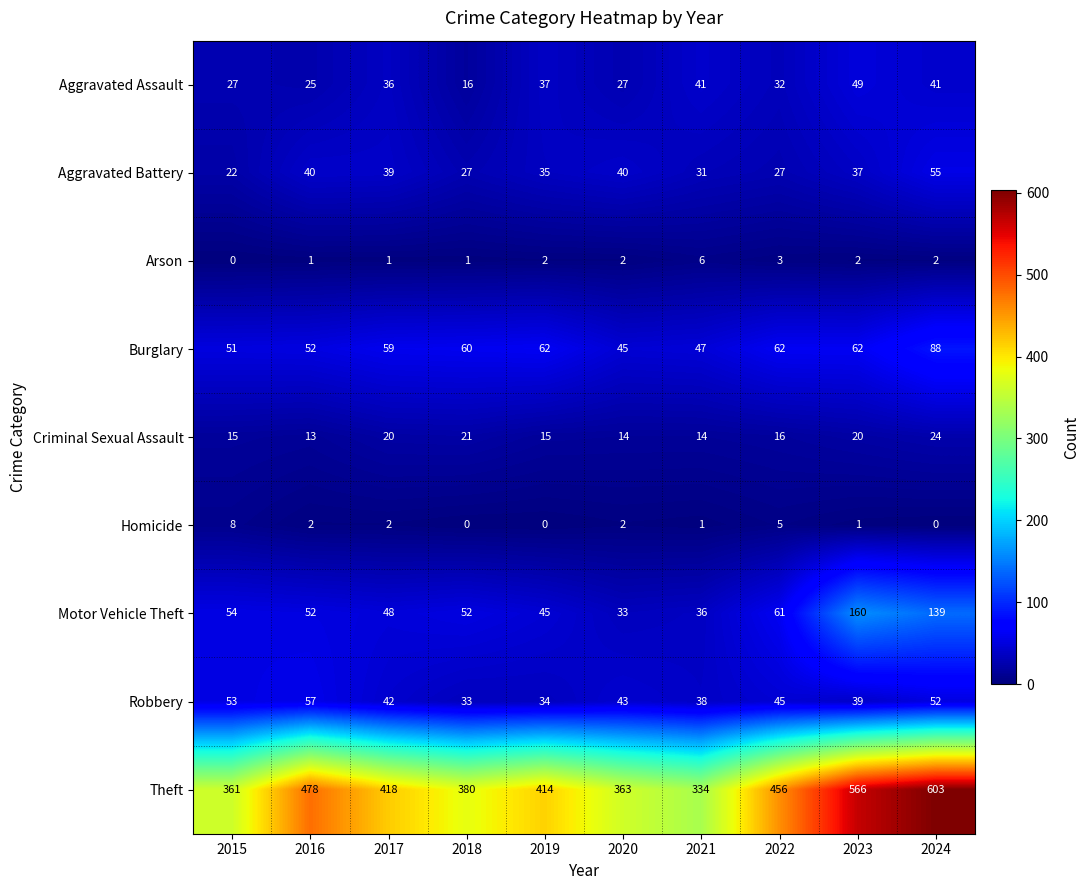

How many data points does each series have?

10